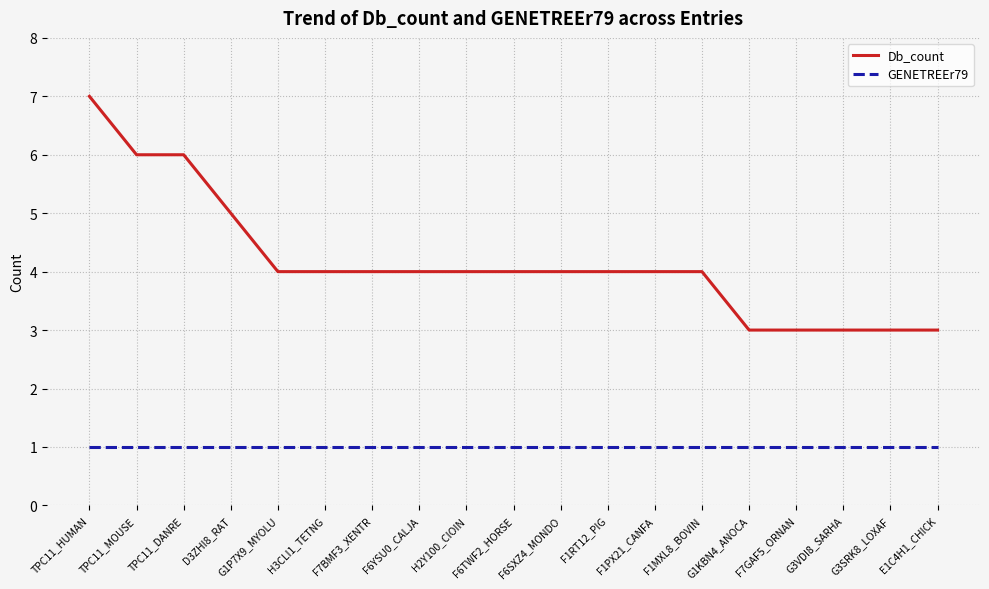

Reading left to right, transcribe all the data shown in this chart.

Db_count: TPC11_HUMAN=7	TPC11_MOUSE=6	TPC11_DANRE=6	D3ZHI8_RAT=5	G1P7X9_MYOLU=4	H3CLI1_TETNG=4	F7BMF3_XENTR=4	F6YSU0_CALJA=4	H2Y100_CIOIN=4	F6TWF2_HORSE=4	F6SXZ4_MONDO=4	F1RT12_PIG=4	F1PX21_CANFA=4	F1MXL8_BOVIN=4	G1KBN4_ANOCA=3	F7GAF5_ORNAN=3	G3VDI8_SARHA=3	G3SRK8_LOXAF=3	E1C4H1_CHICK=3
GENETREEr79: TPC11_HUMAN=1	TPC11_MOUSE=1	TPC11_DANRE=1	D3ZHI8_RAT=1	G1P7X9_MYOLU=1	H3CLI1_TETNG=1	F7BMF3_XENTR=1	F6YSU0_CALJA=1	H2Y100_CIOIN=1	F6TWF2_HORSE=1	F6SXZ4_MONDO=1	F1RT12_PIG=1	F1PX21_CANFA=1	F1MXL8_BOVIN=1	G1KBN4_ANOCA=1	F7GAF5_ORNAN=1	G3VDI8_SARHA=1	G3SRK8_LOXAF=1	E1C4H1_CHICK=1